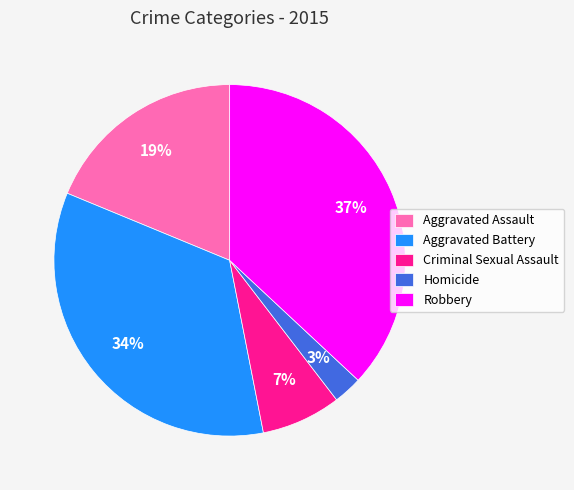

Is it true that Criminal Sexual Assault is 14% of the pie?

False